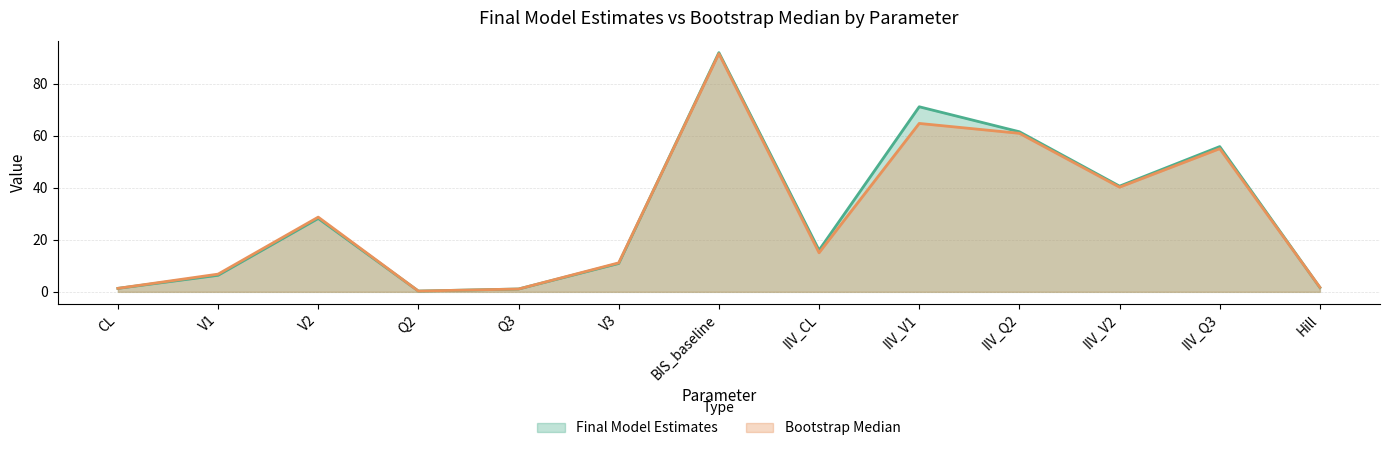

What are all the series names shown in the legend?

Final Model Estimates, Bootstrap Median